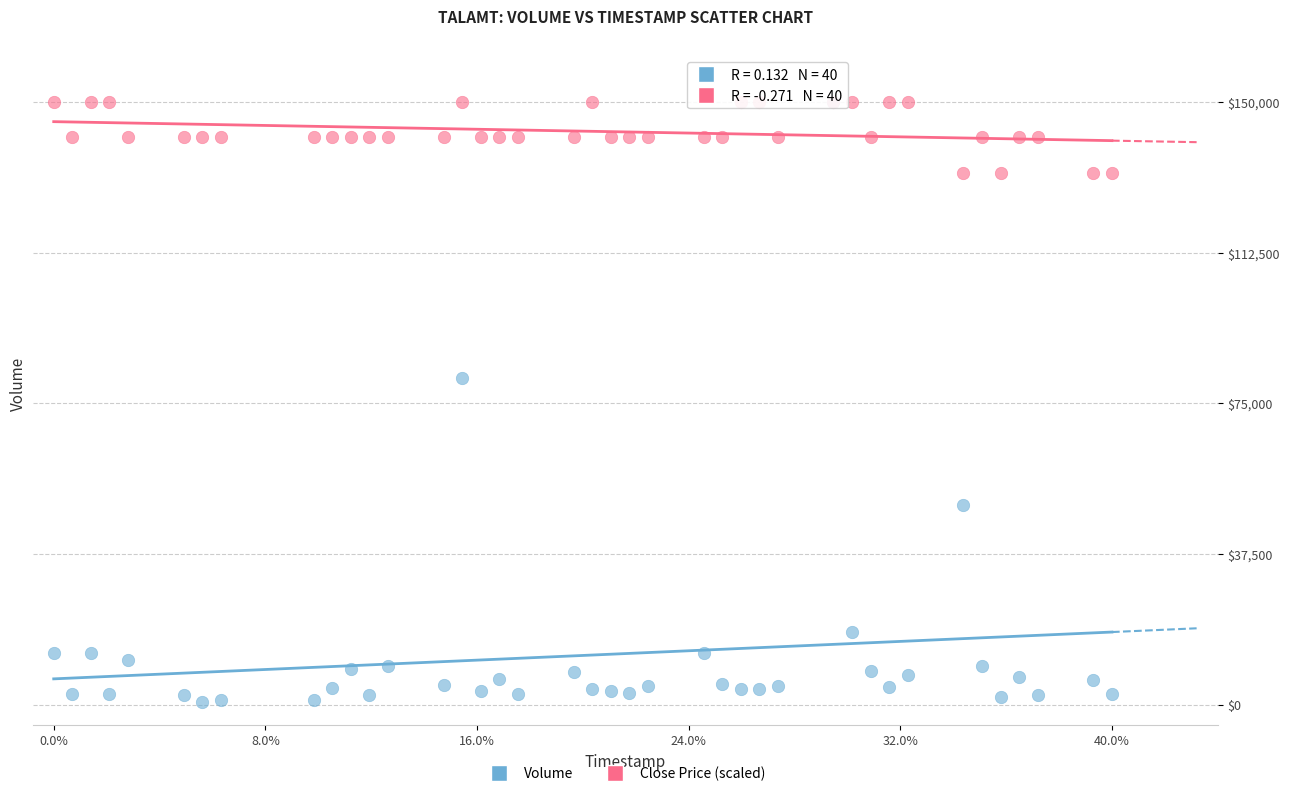

What are all the series names shown in the legend?

Volume, Close Price (scaled)